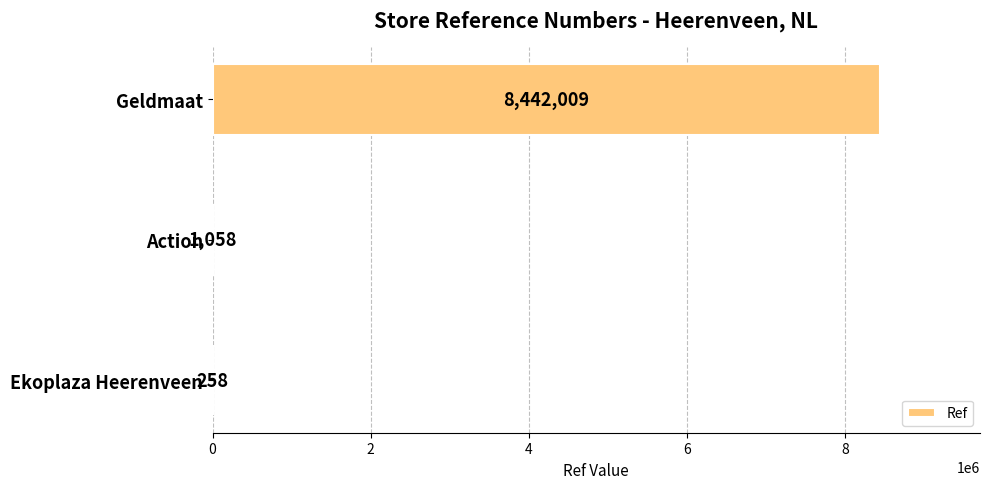

What is the approximate value at Geldmaat?

8442009